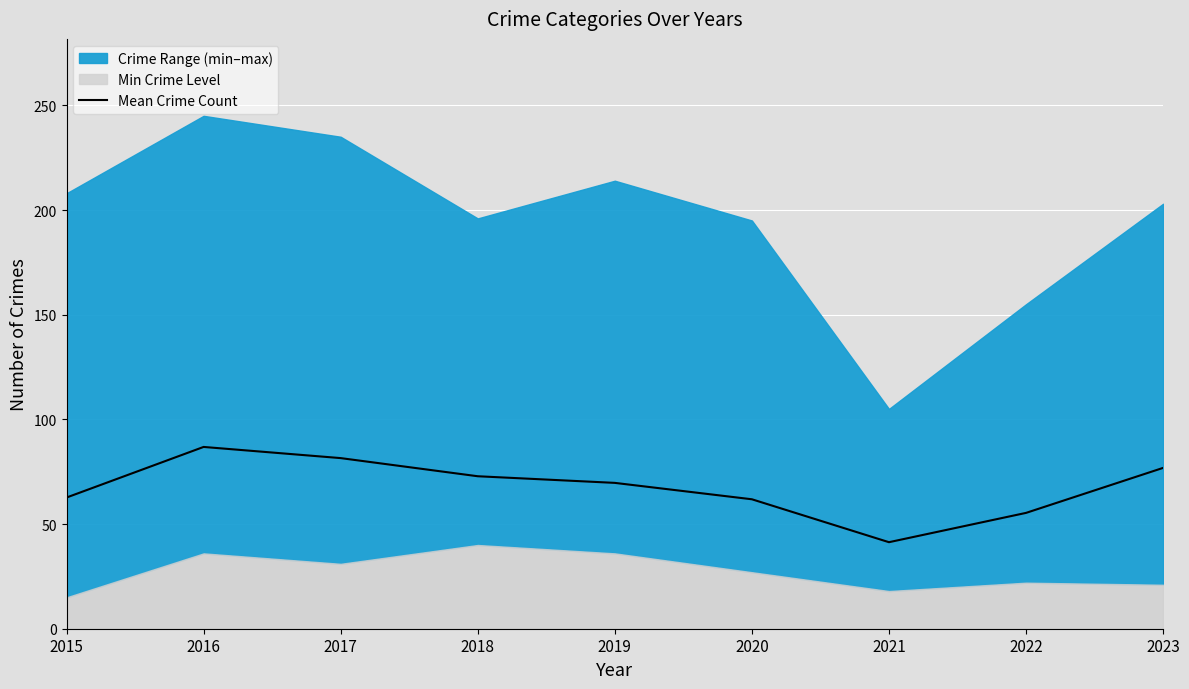

True or false: the data shows 86.8 at 2016.

True